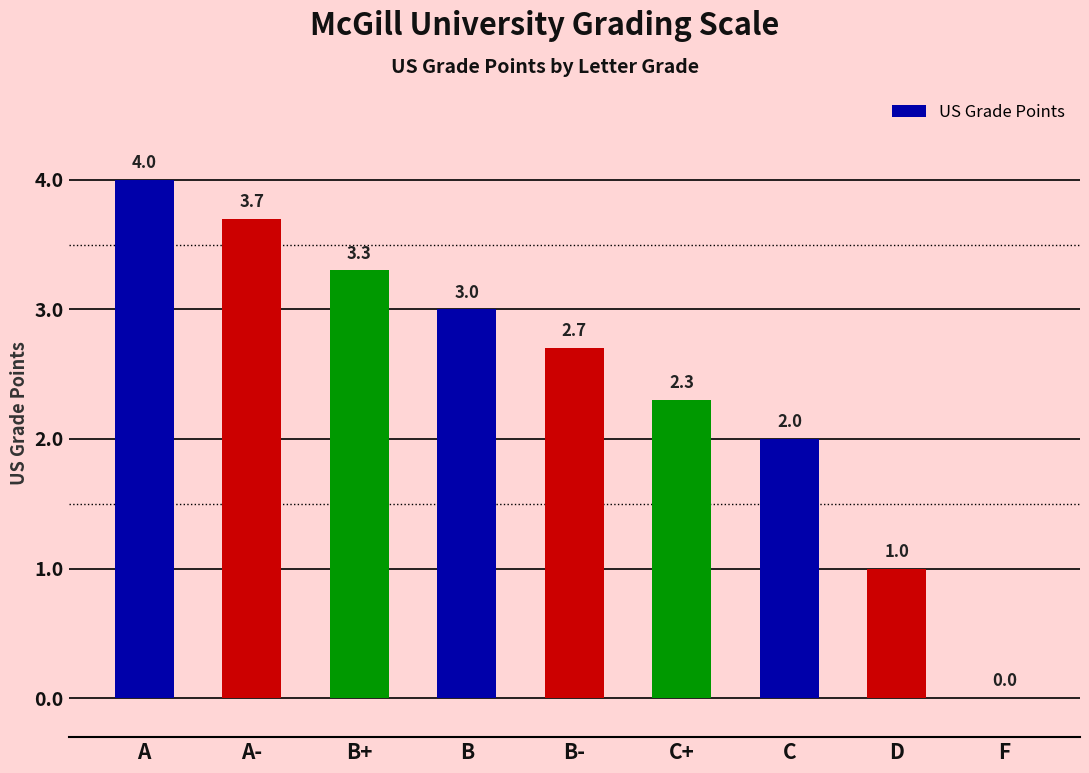

Between A- and F, which is larger?

A-